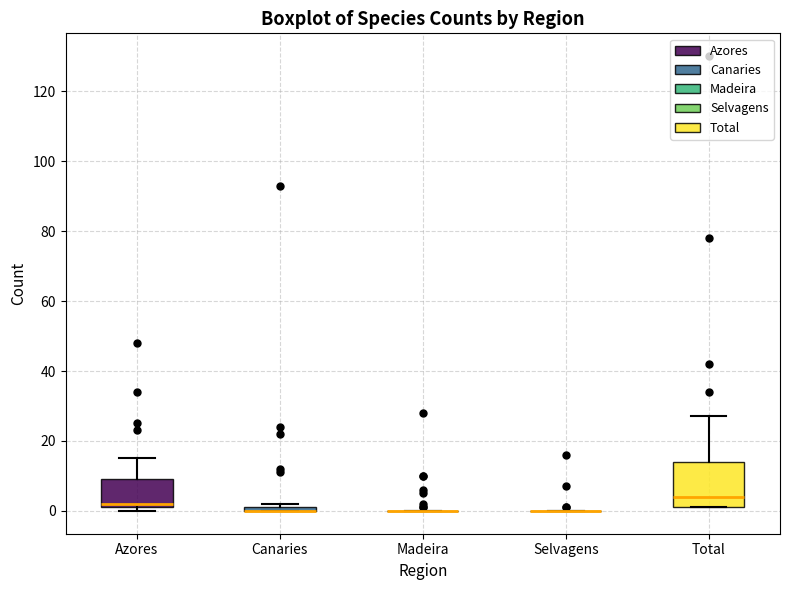

Which box is the tallest, from its lower edge to its upper edge?

Total